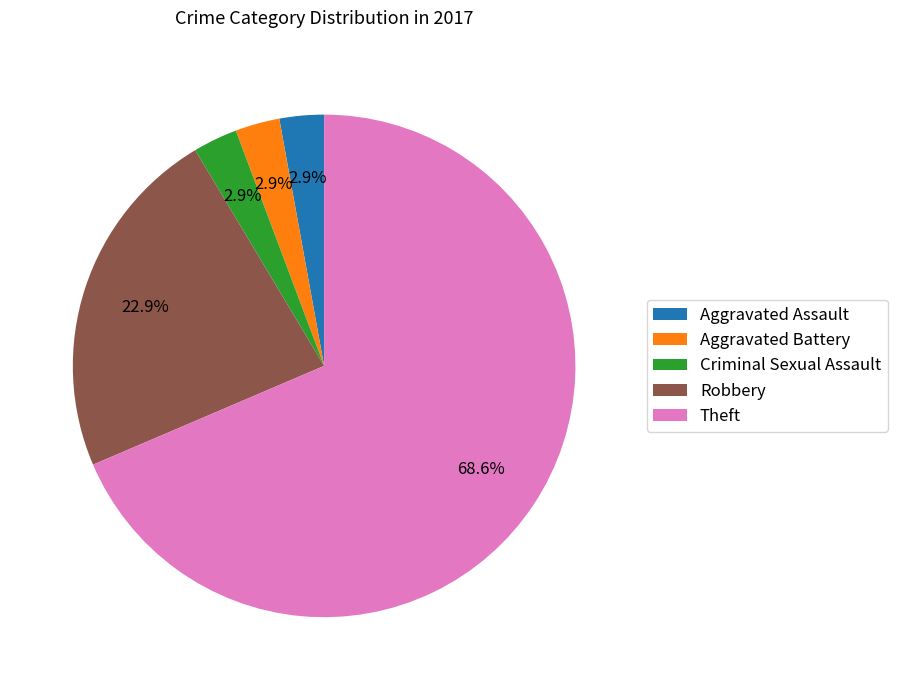

Approximately how many times larger is the value at Aggravated Assault compared to Aggravated Battery?

1.0